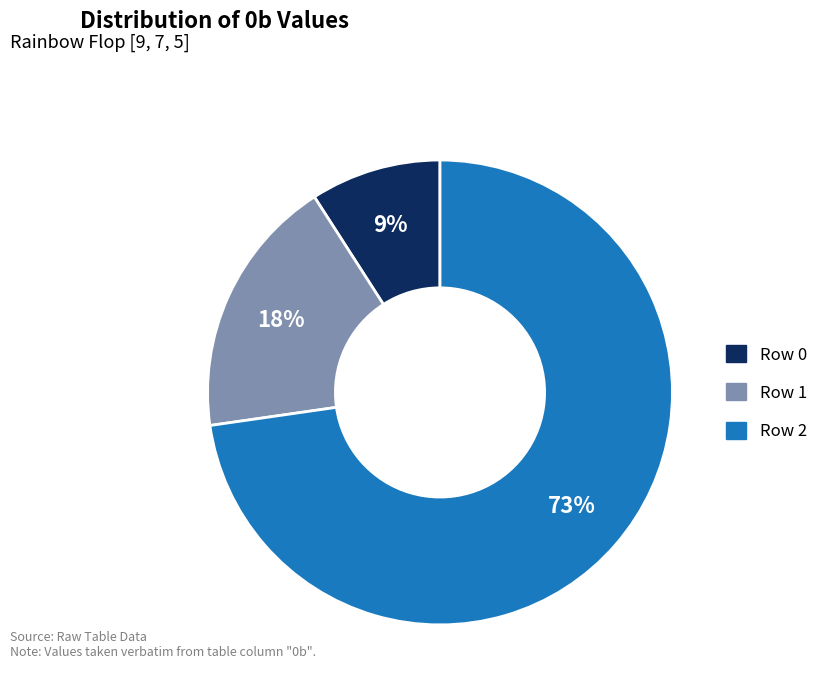

Count the number of slices in the pie.

3